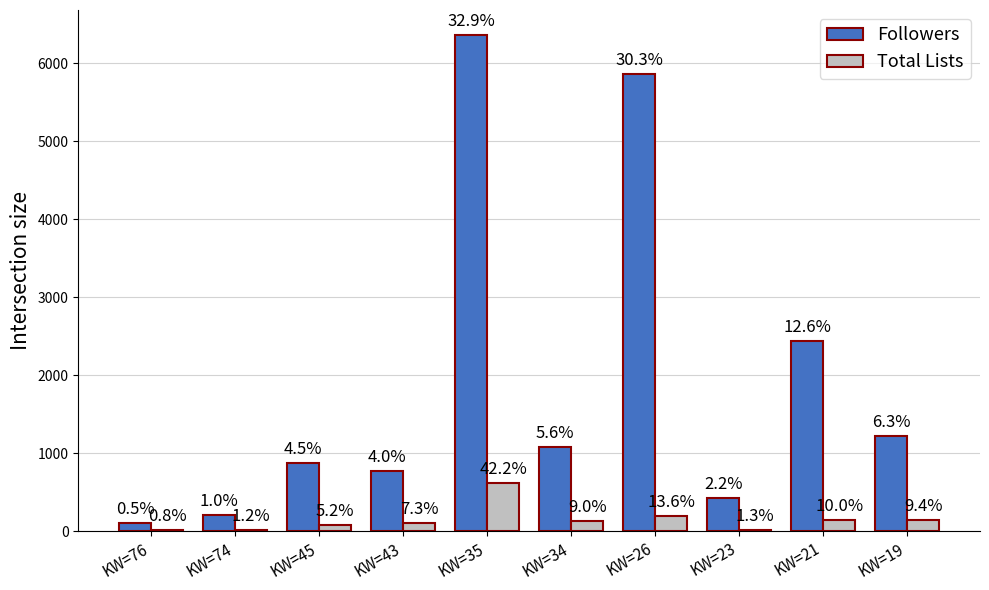

Are the bars grouped side by side (vs. stacked)?

Yes